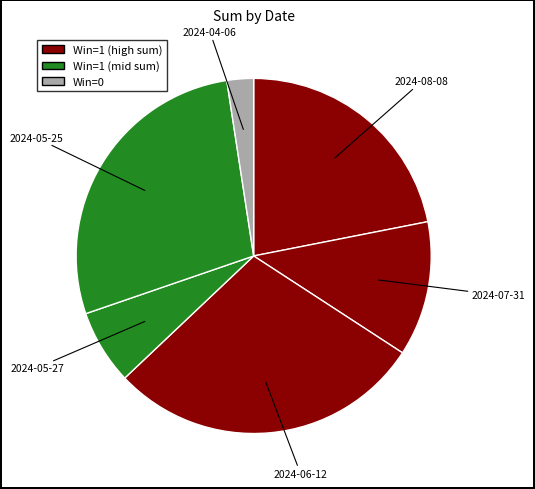

Is there any slice that represents more than half of the pie?

No